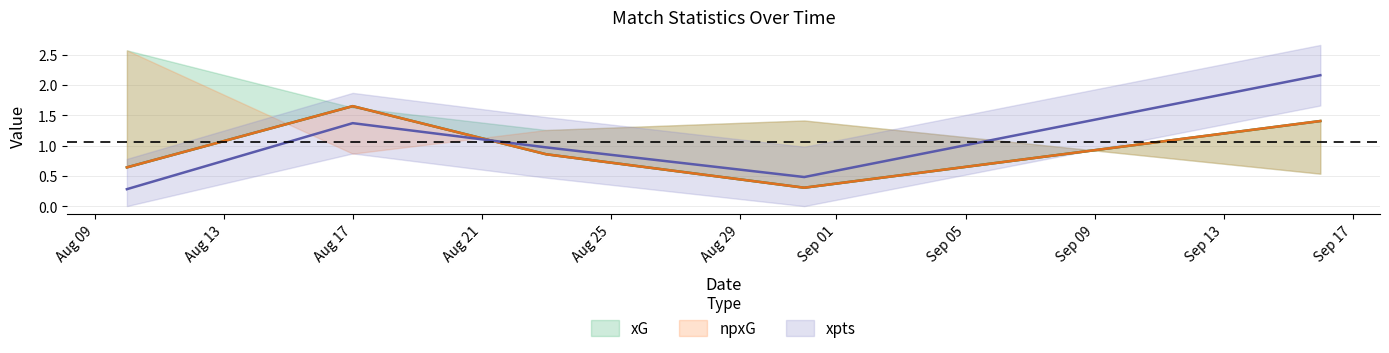

What is the sum of the xG values at 2019-08-10 and 2019-08-31?

0.9